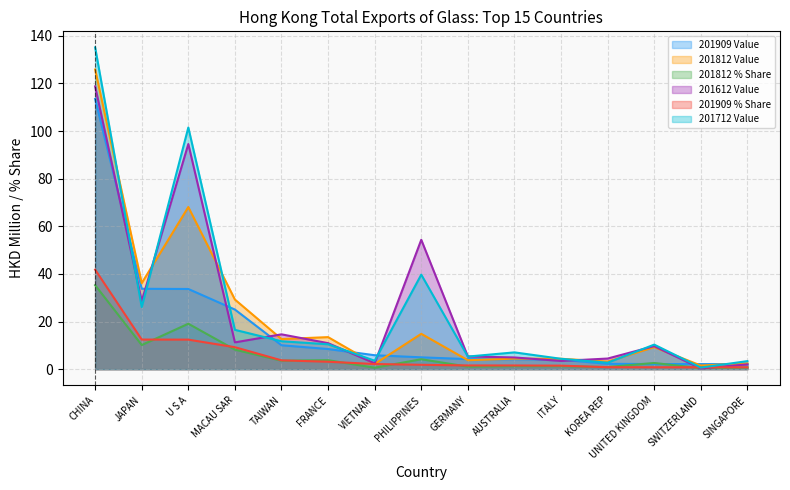

Between which two adjacent categories do 201909 % Share and 201712 Value first intersect?

UNITED KINGDOM and SWITZERLAND